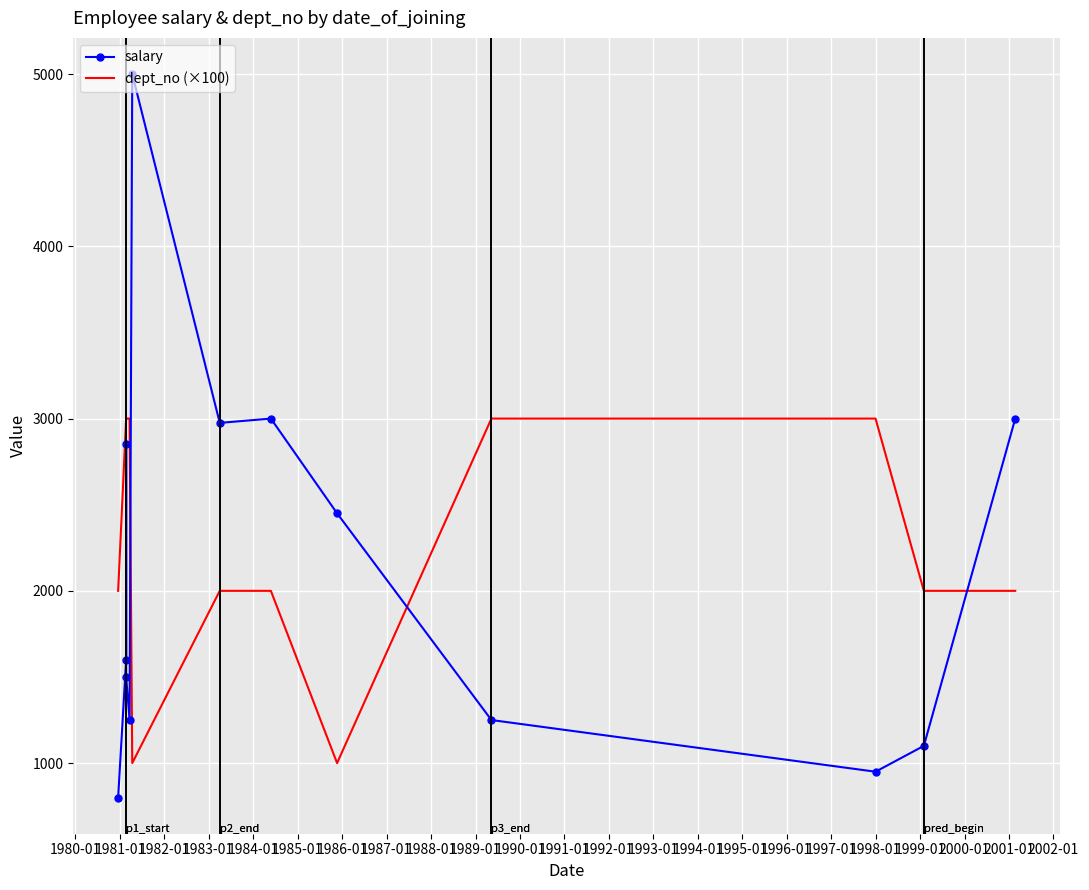

What is the highest value of the dept_no (×100) series?

3000